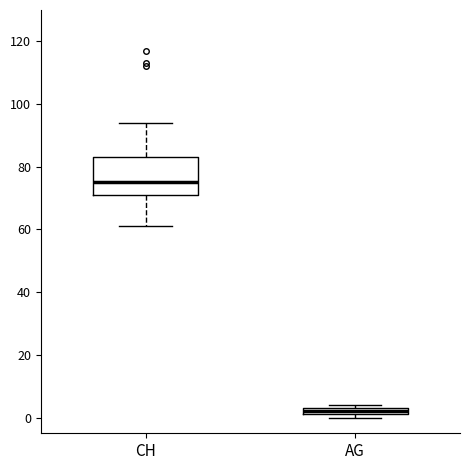

Which box's median line is the lowest?

AG